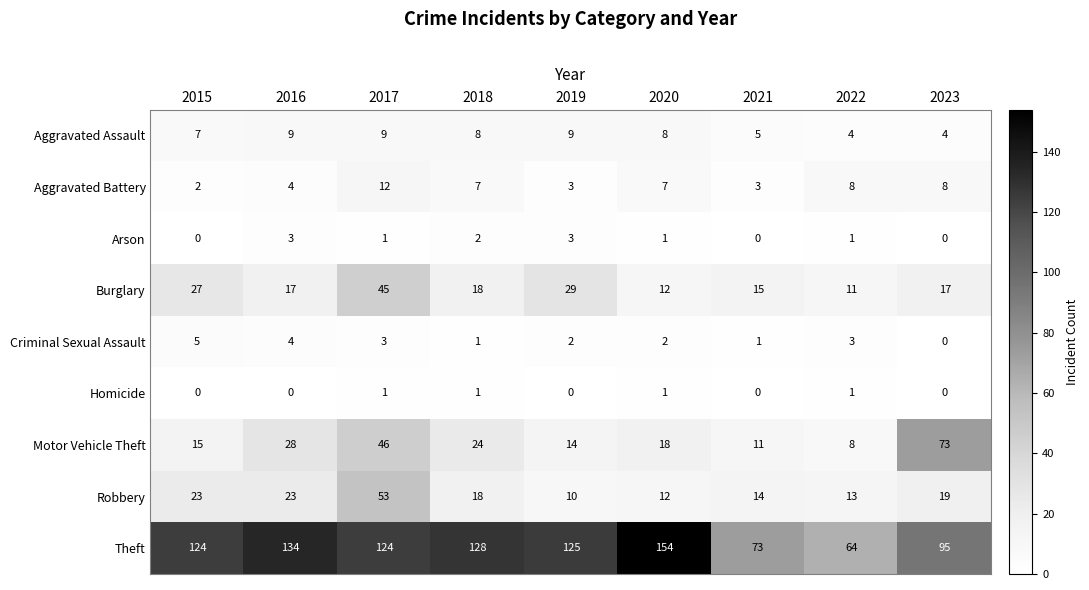

Is the value of Theft at 2022 greater than the value of Aggravated Assault at 2015?

Yes